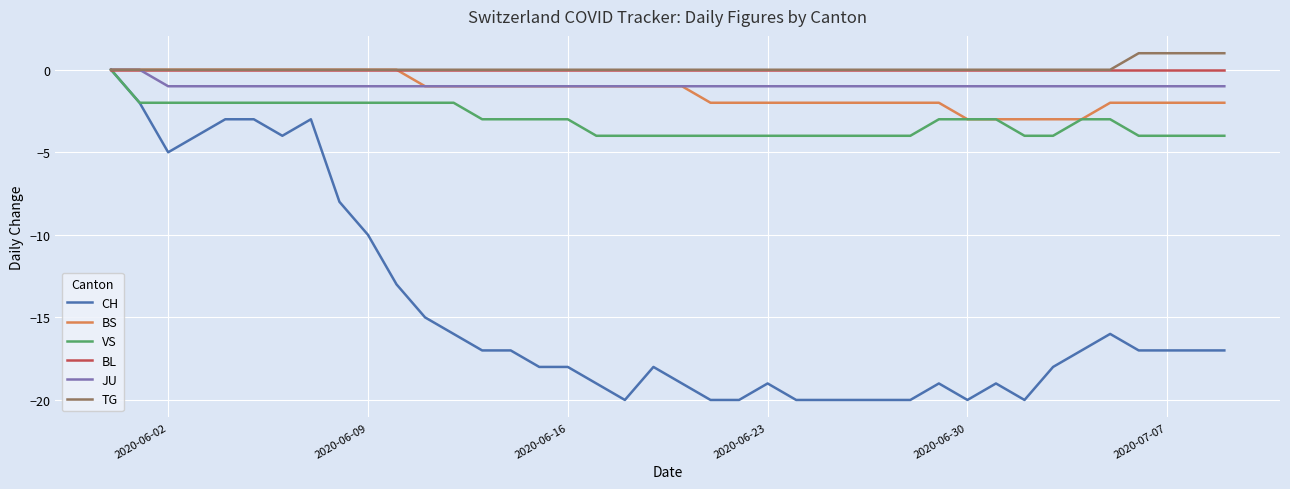

What are all the series names shown in the legend?

CH, BS, VS, BL, JU, TG